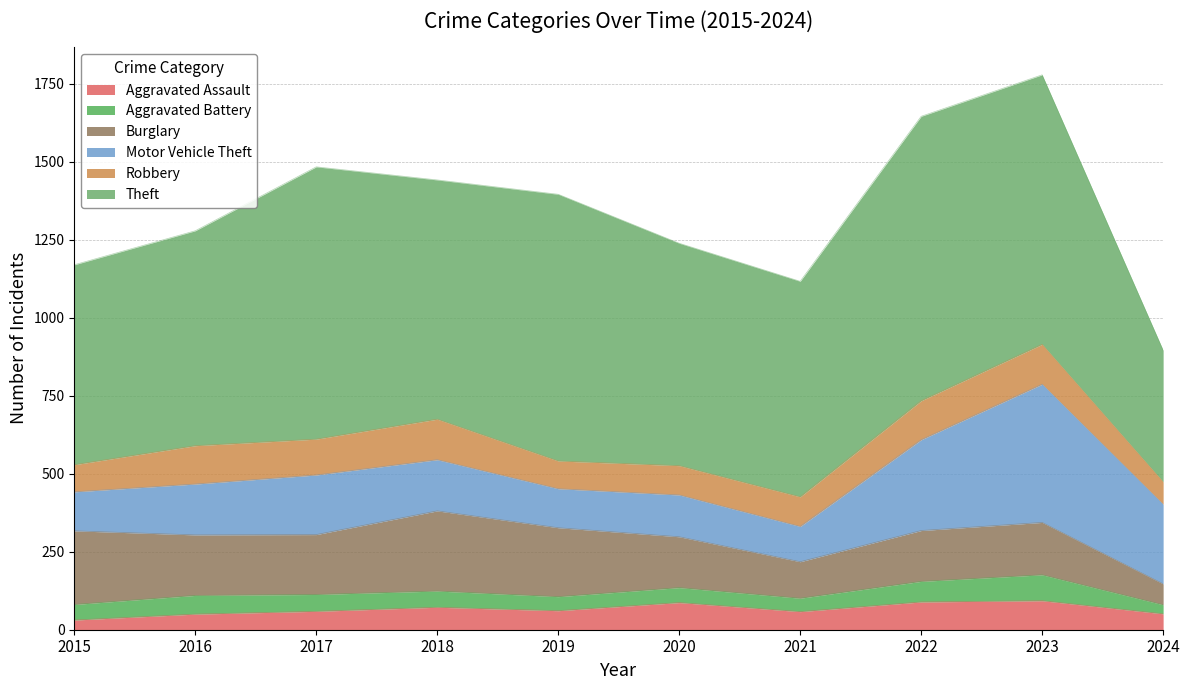

What is the total value across all series at 2023?

1779